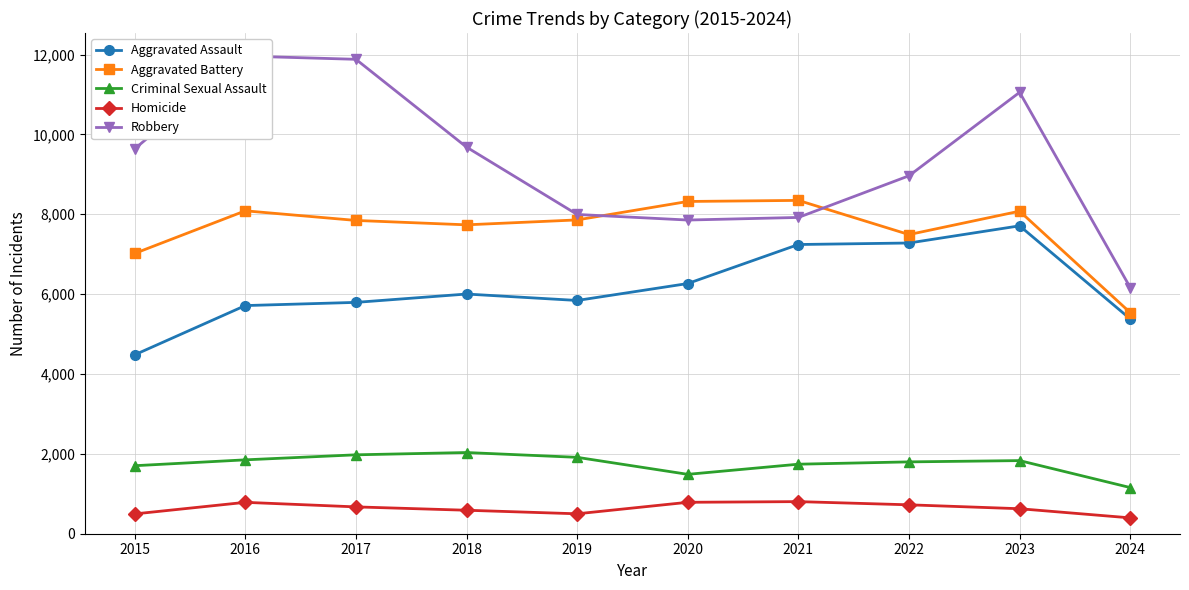

True or false: Homicide has more than 0 interior local peaks.

True